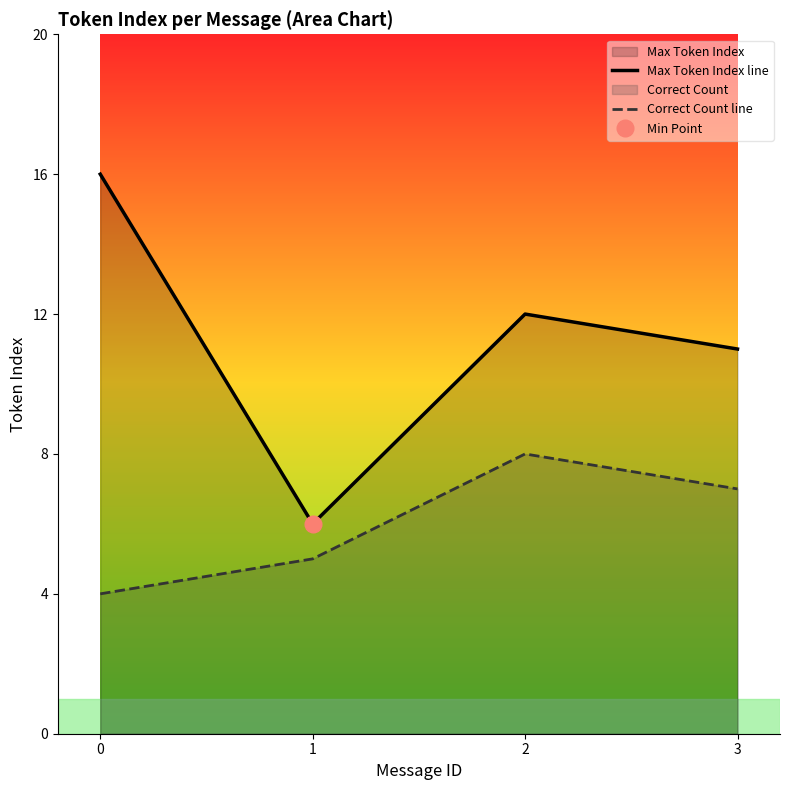

True or false: Max Token Index line and Correct Count line intersect in this chart.

False